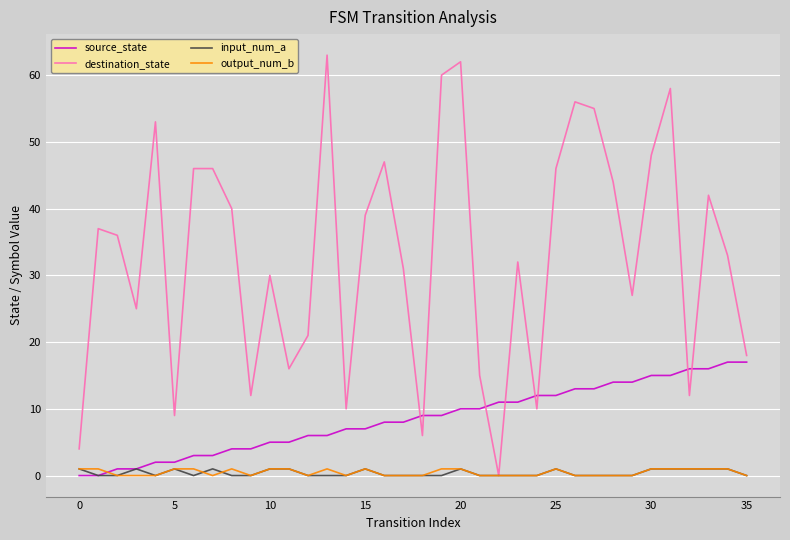

Which series has the widest spread of values?

destination_state